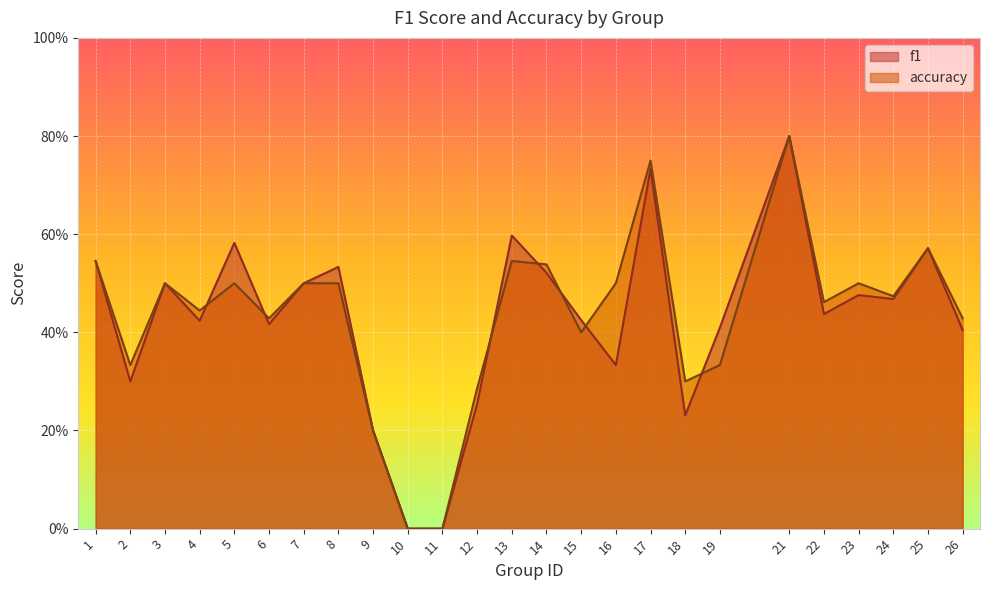

At which category does f1 reach its first local valley?

2